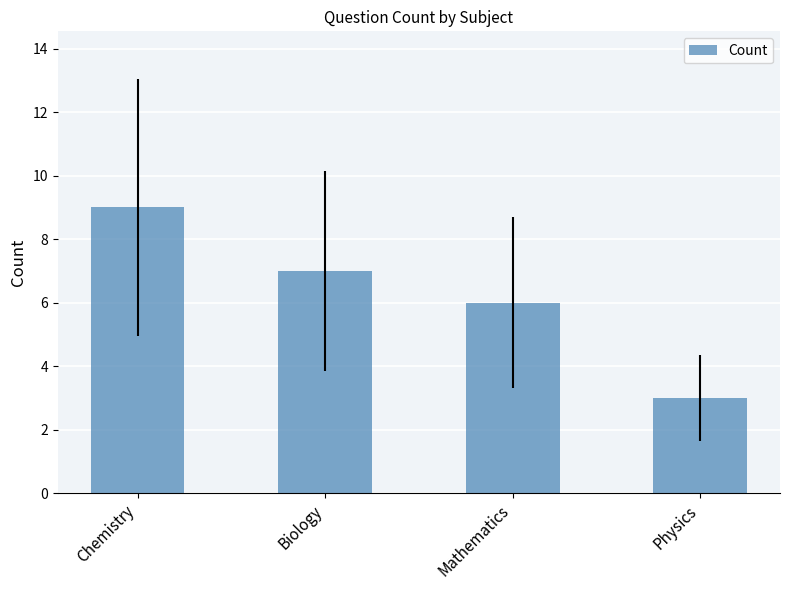

At which label is the value closest to 6?

Mathematics